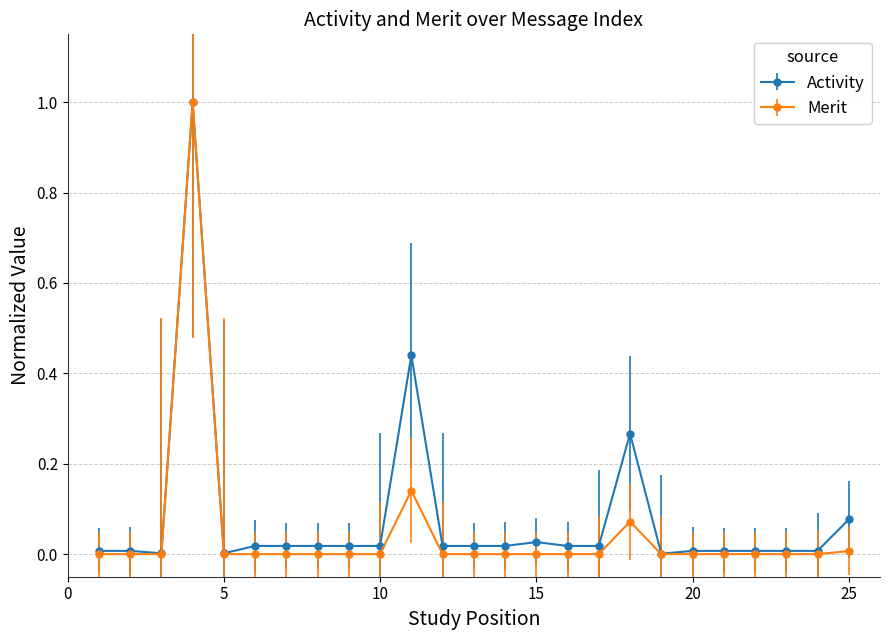

What is the maximum value for Merit?

1.0